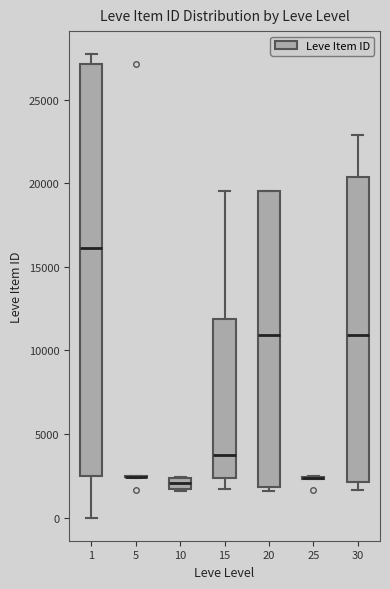

Which box is the tallest, from its lower edge to its upper edge?

1